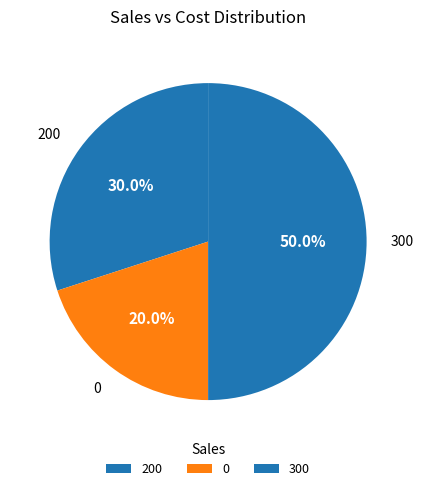

Count the number of slices in the pie.

3